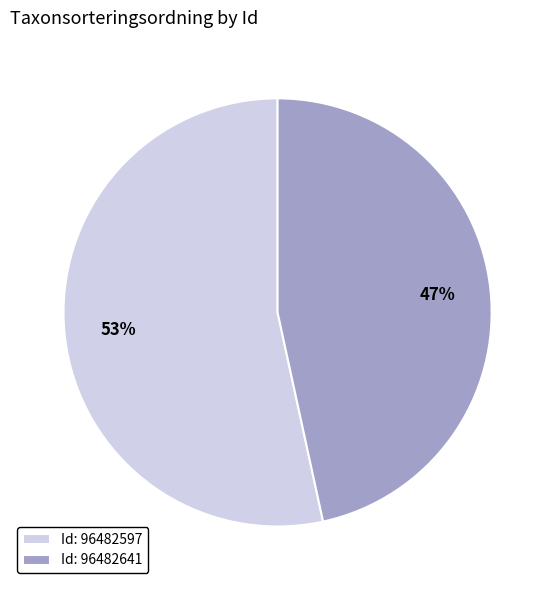

Approximately how many times larger is the value at Id: 96482597 compared to Id: 96482641?

1.1